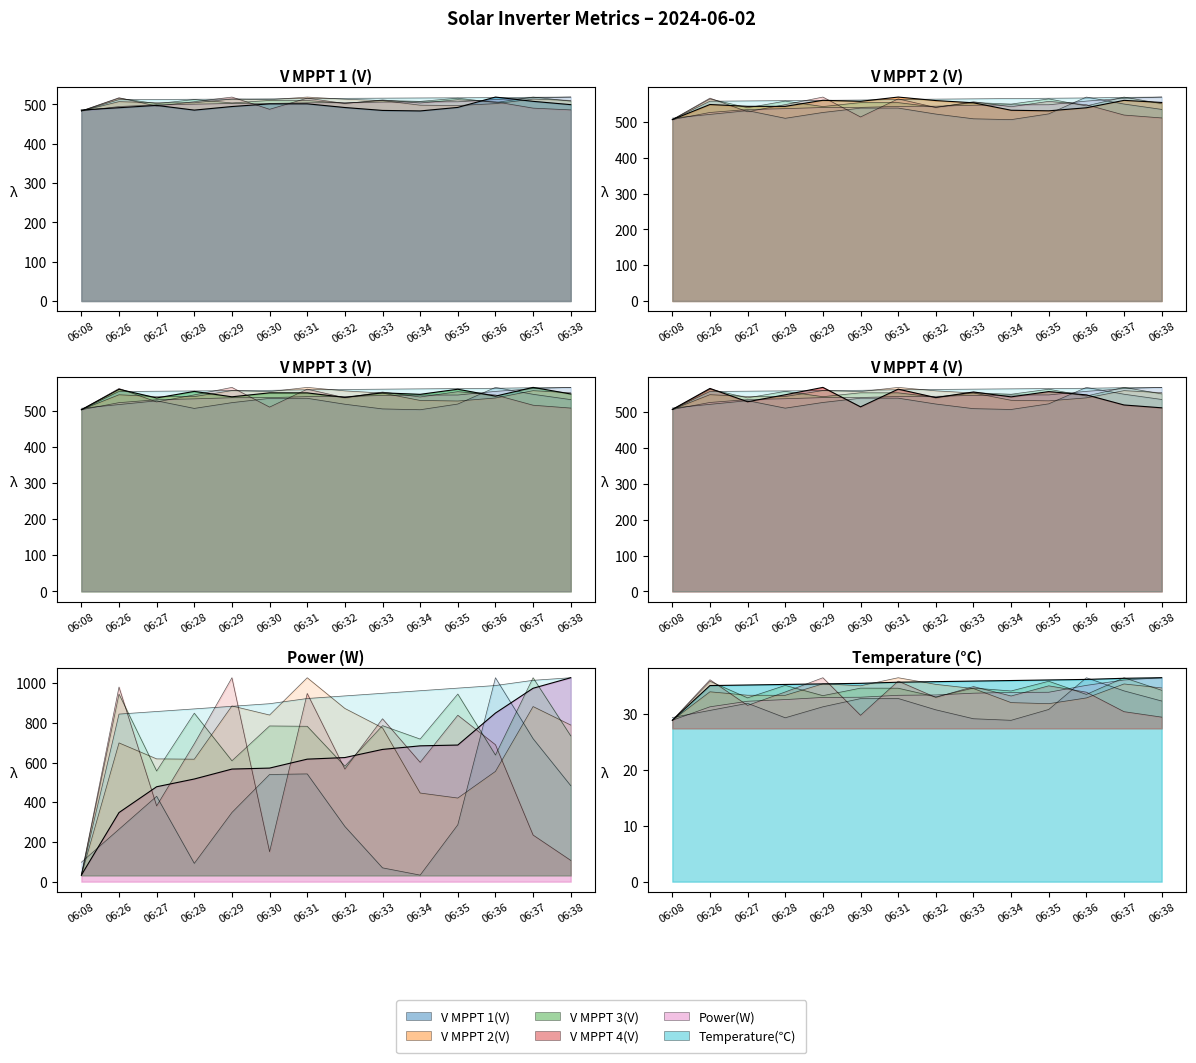

Does the chart display data point markers on the line(s)?

No